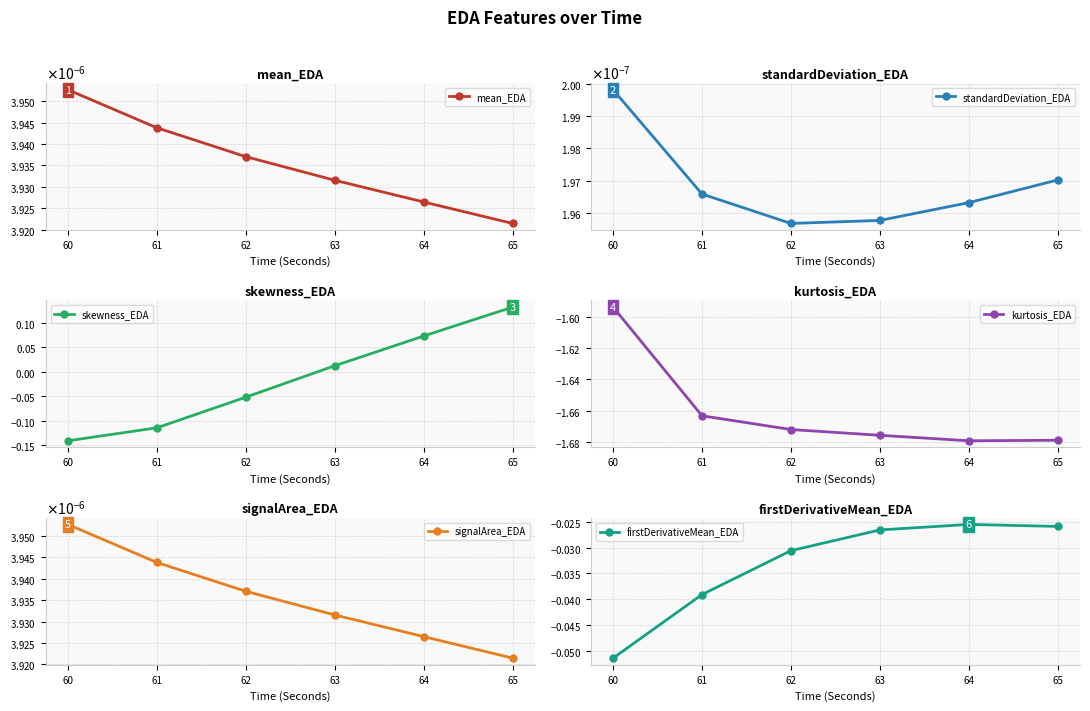

What are all the series names shown in the legend?

mean_EDA, standardDeviation_EDA, skewness_EDA, kurtosis_EDA, signalArea_EDA, firstDerivativeMean_EDA